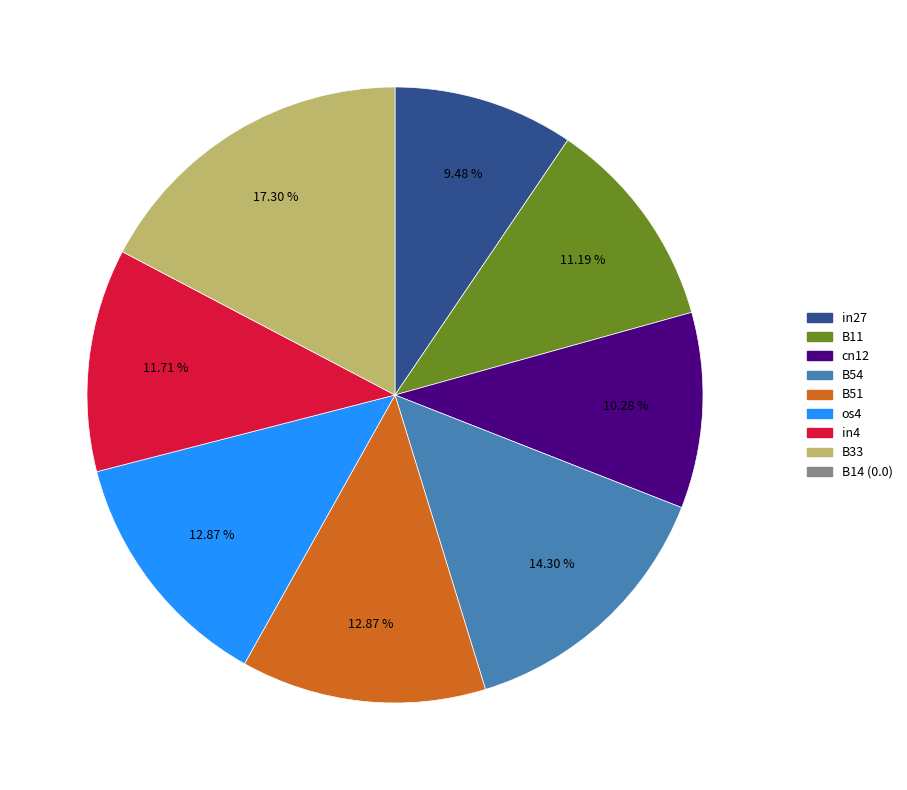

Does any single category account for the majority?

No